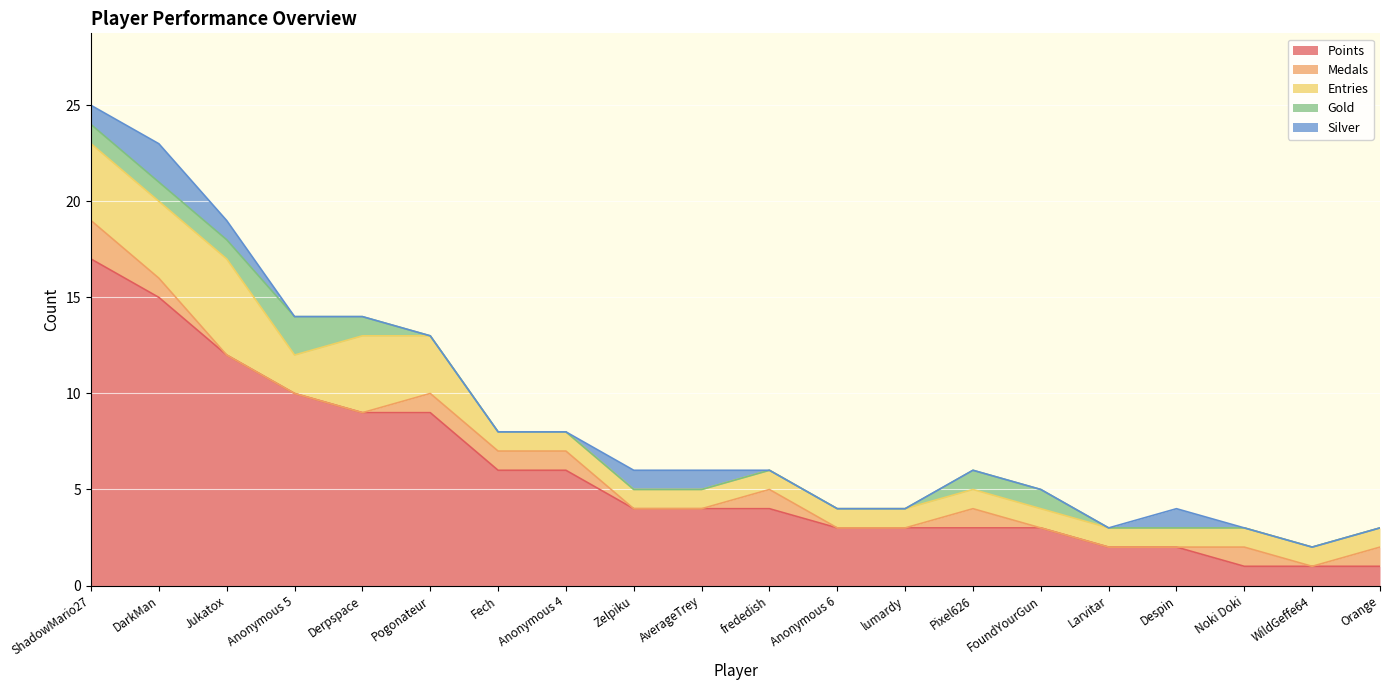

How many categories are shown in the chart?

20